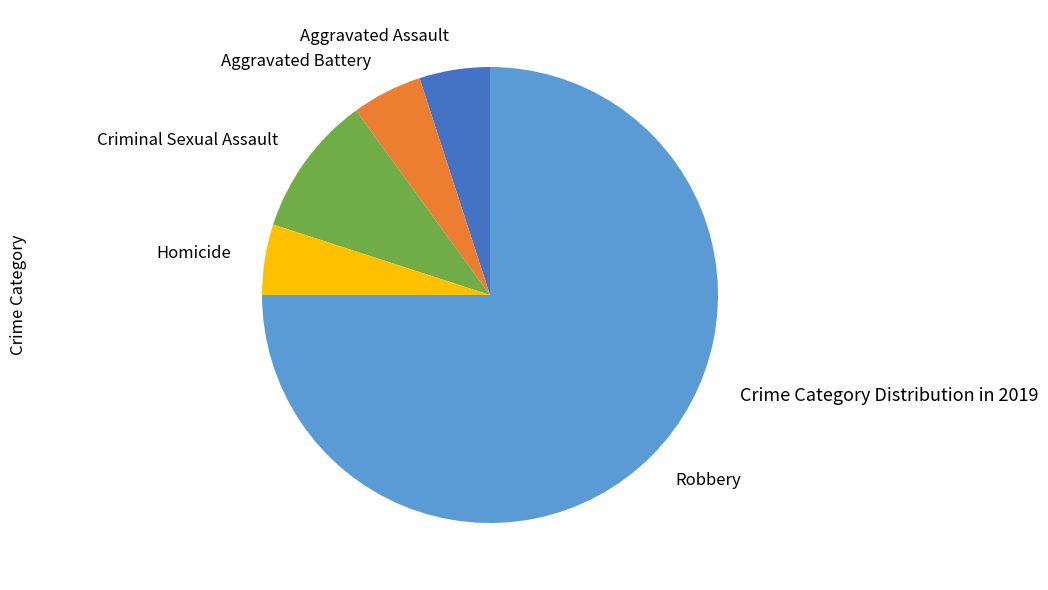

Is the sum of Homicide and Robbery greater than half?

Yes